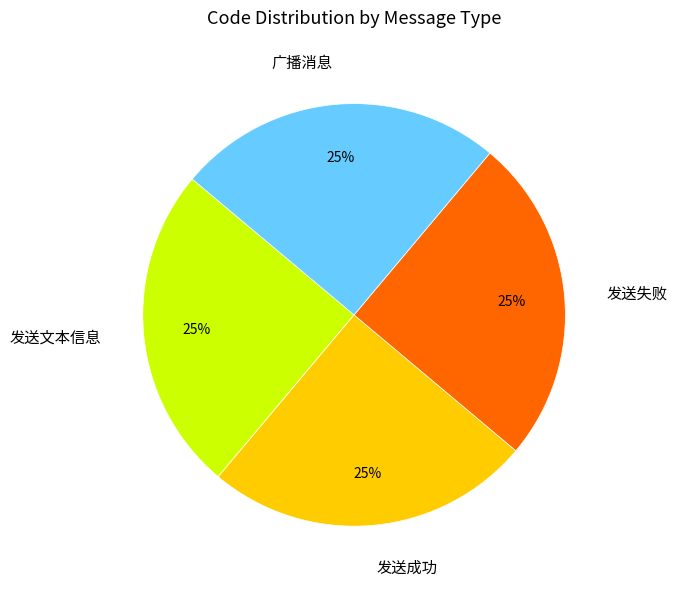

Is there any slice that represents more than half of the pie?

No